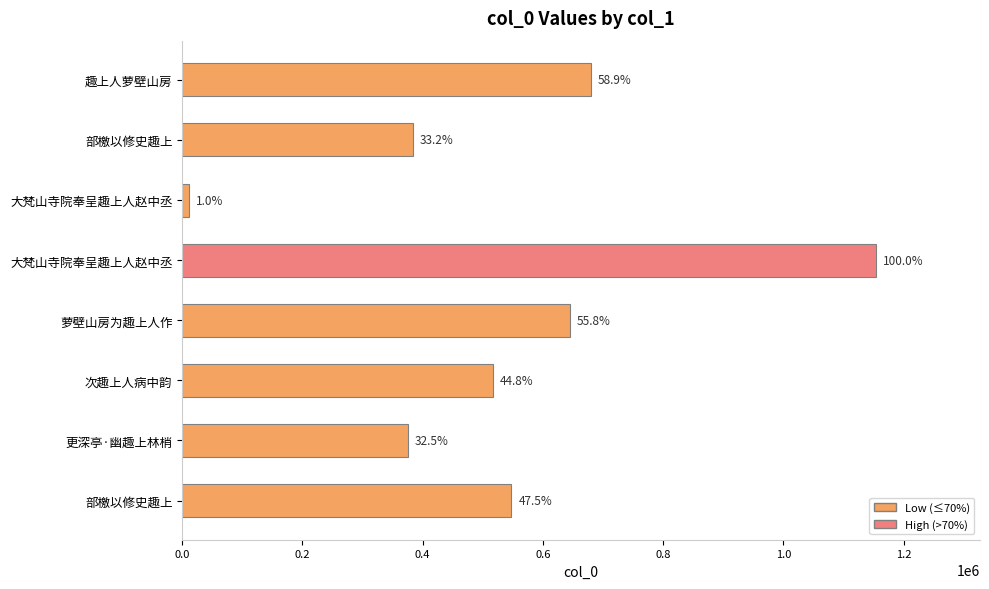

How many bars are there in total?

8